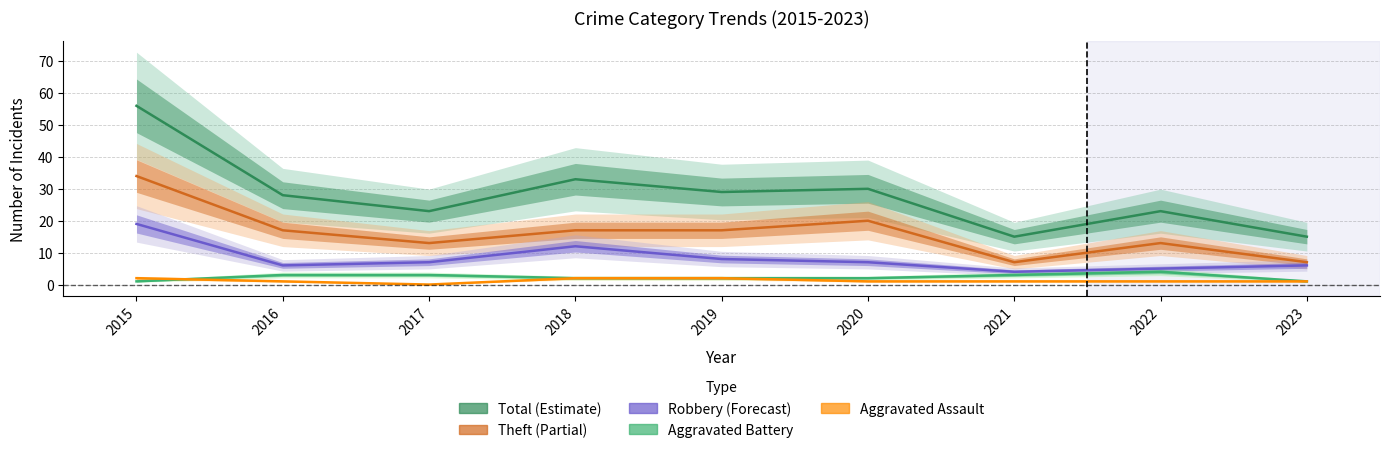

True or false: Aggravated Assault has a value of 1 at 2017.

False